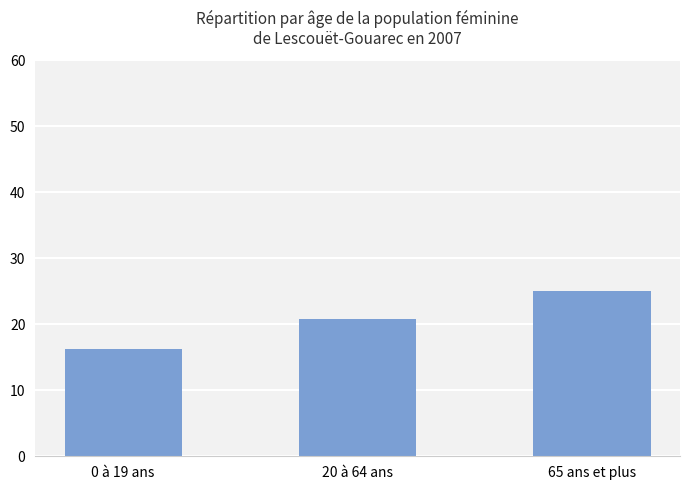

What is the ratio of the value at 65 ans et plus to the value at 0 à 19 ans?

1.5